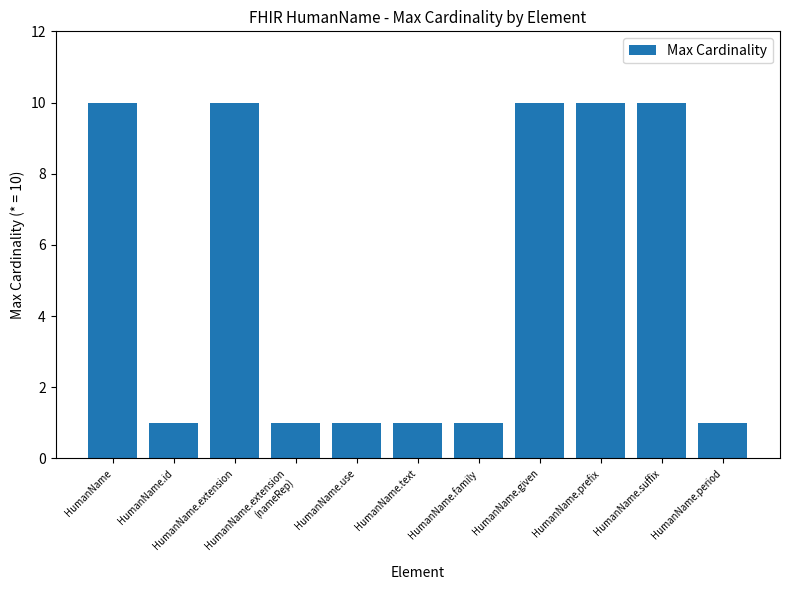

Reading left to right, transcribe all the data shown in this chart.

10	1	10	1	1	1	1	10	10	10	1